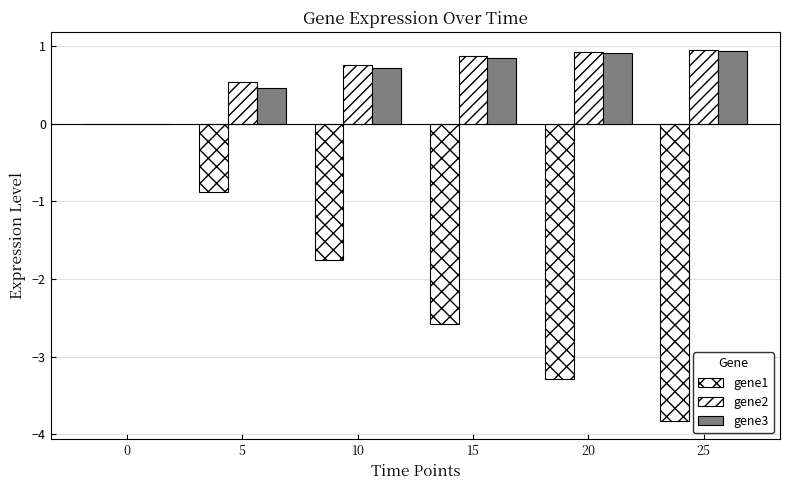

Reading right to left, list all the values displayed in this chart.

gene1: 25=-3.8	20=-3.3	15=-2.6	10=-1.8	5=-0.9	0=0.0
gene2: 25=0.9	20=0.9	15=0.9	10=0.8	5=0.5	0=0.0
gene3: 25=0.9	20=0.9	15=0.8	10=0.7	5=0.5	0=0.0